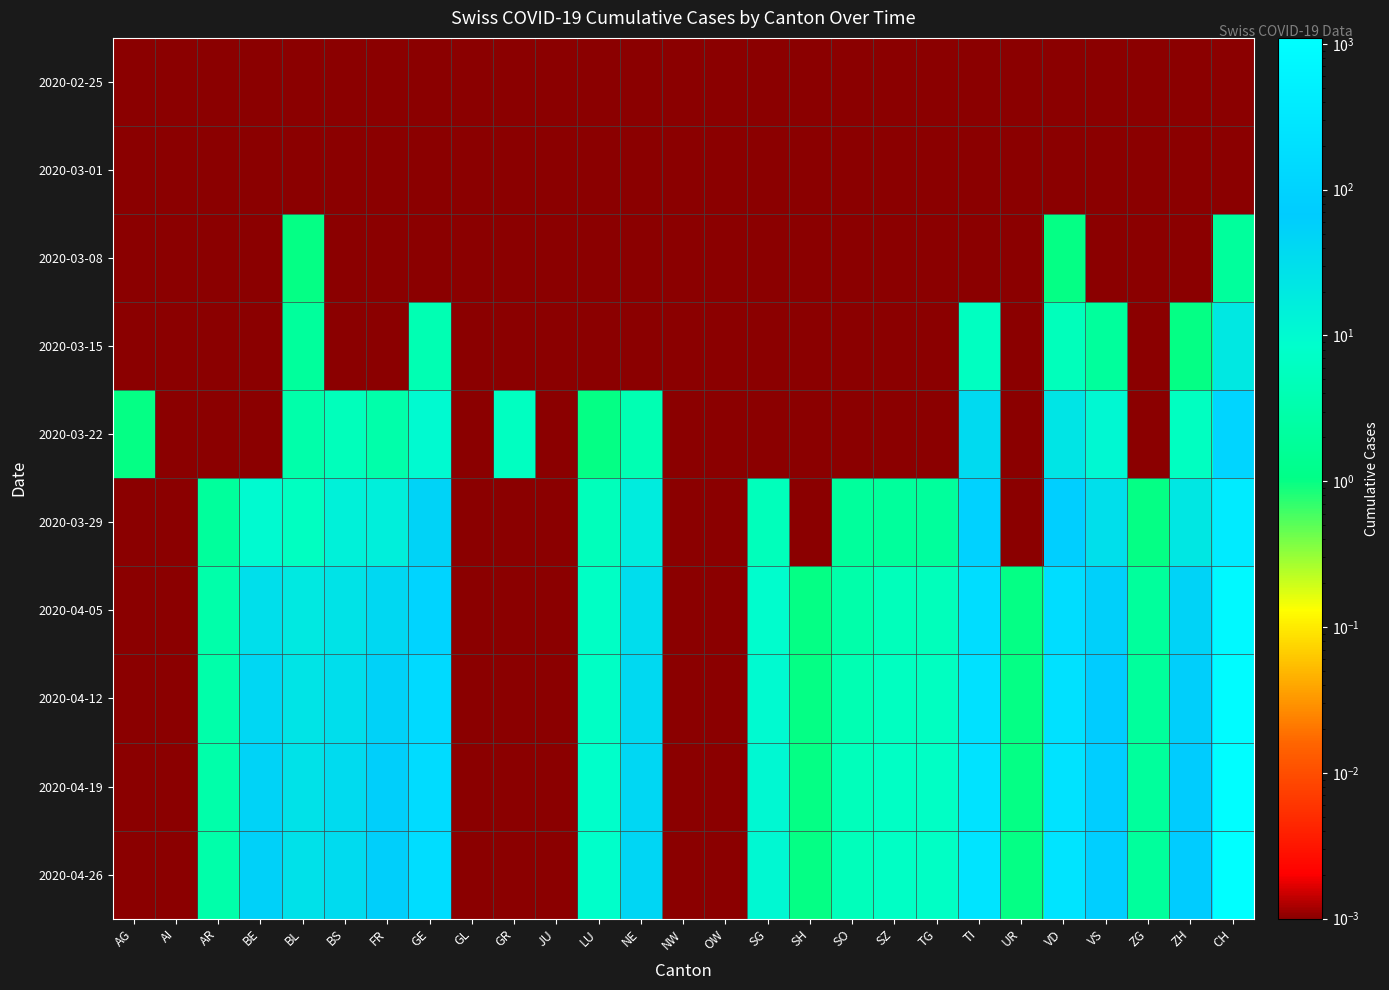

Reading right to left, list all the values displayed in this chart.

2020-02-25: CH=0.0	ZH=0.0	ZG=0.0	VS=0.0	VD=0.0	UR=0.0	TI=0.0	TG=0.0	SZ=0.0	SO=0.0	SH=0.0	SG=0.0	OW=0.0	NW=0.0	NE=0.0	LU=0.0	JU=0.0	GR=0.0	GL=0.0	GE=0.0	FR=0.0	BS=0.0	BL=0.0	BE=0.0	AR=0.0	AI=0.0	AG=0.0
2020-03-01: CH=0.0	ZH=0.0	ZG=0.0	VS=0.0	VD=0.0	UR=0.0	TI=0.0	TG=0.0	SZ=0.0	SO=0.0	SH=0.0	SG=0.0	OW=0.0	NW=0.0	NE=0.0	LU=0.0	JU=0.0	GR=0.0	GL=0.0	GE=0.0	FR=0.0	BS=0.0	BL=0.0	BE=0.0	AR=0.0	AI=0.0	AG=0.0
2020-03-08: CH=2.0	ZH=0.0	ZG=0.0	VS=0.0	VD=1.0	UR=0.0	TI=0.0	TG=0.0	SZ=0.0	SO=0.0	SH=0.0	SG=0.0	OW=0.0	NW=0.0	NE=0.0	LU=0.0	JU=0.0	GR=0.0	GL=0.0	GE=0.0	FR=0.0	BS=0.0	BL=1.0	BE=0.0	AR=0.0	AI=0.0	AG=0.0
2020-03-15: CH=21.0	ZH=1.0	ZG=0.0	VS=2.0	VD=5.0	UR=0.0	TI=6.0	TG=0.0	SZ=0.0	SO=0.0	SH=0.0	SG=0.0	OW=0.0	NW=0.0	NE=0.0	LU=0.0	JU=0.0	GR=0.0	GL=0.0	GE=4.0	FR=0.0	BS=0.0	BL=2.0	BE=0.0	AR=0.0	AI=0.0	AG=0.0
2020-03-22: CH=115.0	ZH=6.0	ZG=0.0	VS=11.0	VD=24.0	UR=0.0	TI=37.0	TG=0.0	SZ=0.0	SO=0.0	SH=0.0	SG=0.0	OW=0.0	NW=0.0	NE=4.0	LU=1.0	JU=0.0	GR=6.0	GL=0.0	GE=10.0	FR=3.0	BS=5.0	BL=3.0	BE=0.0	AR=0.0	AI=0.0	AG=1.0
2020-03-29: CH=373.0	ZH=22.0	ZG=1.0	VS=31.0	VD=81.0	UR=0.0	TI=93.0	TG=2.0	SZ=2.0	SO=2.0	SH=0.0	SG=5.0	OW=0.0	NW=0.0	NE=18.0	LU=5.0	JU=0.0	GR=0.0	GL=0.0	GE=49.0	FR=16.0	BS=15.0	BL=6.0	BE=10.0	AR=2.0	AI=0.0	AG=0.0
2020-04-05: CH=783.0	ZH=51.0	ZG=2.0	VS=56.0	VD=173.0	UR=1.0	TI=171.0	TG=5.0	SZ=5.0	SO=3.0	SH=1.0	SG=9.0	OW=0.0	NW=0.0	NE=33.0	LU=7.0	JU=0.0	GR=0.0	GL=0.0	GE=109.0	FR=40.0	BS=26.0	BL=20.0	BE=30.0	AR=3.0	AI=0.0	AG=0.0
2020-04-12: CH=925.0	ZH=60.0	ZG=2.0	VS=70.0	VD=210.0	UR=1.0	TI=210.0	TG=6.0	SZ=6.0	SO=4.0	SH=1.0	SG=10.0	OW=0.0	NW=0.0	NE=38.0	LU=7.0	JU=0.0	GR=0.0	GL=0.0	GE=144.0	FR=52.0	BS=32.0	BL=25.0	BE=43.0	AR=3.0	AI=0.0	AG=0.0
2020-04-19: CH=1024.0	ZH=66.0	ZG=2.0	VS=78.0	VD=235.0	UR=1.0	TI=236.0	TG=7.0	SZ=7.0	SO=5.0	SH=1.0	SG=11.0	OW=0.0	NW=0.0	NE=42.0	LU=8.0	JU=0.0	GR=0.0	GL=0.0	GE=162.0	FR=58.0	BS=35.0	BL=27.0	BE=50.0	AR=3.0	AI=0.0	AG=0.0
2020-04-26: CH=1098.0	ZH=69.0	ZG=2.0	VS=82.0	VD=248.0	UR=1.0	TI=248.0	TG=7.0	SZ=7.0	SO=5.0	SH=1.0	SG=11.0	OW=0.0	NW=0.0	NE=44.0	LU=8.0	JU=0.0	GR=0.0	GL=0.0	GE=170.0	FR=60.0	BS=36.0	BL=28.0	BE=55.0	AR=3.0	AI=0.0	AG=0.0